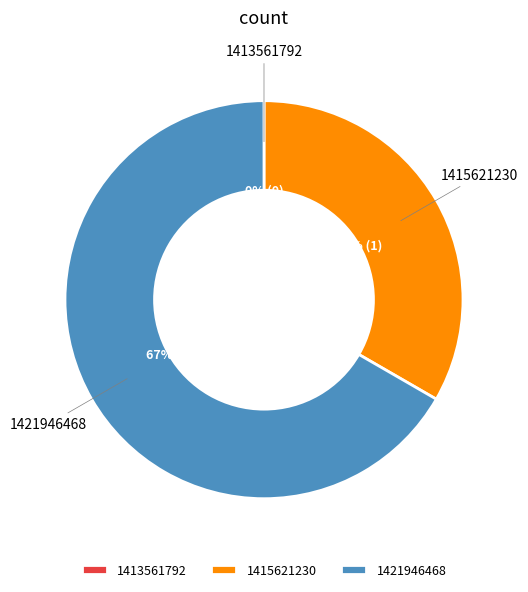

The 1415621230 slice represents 43% of the pie. True or false?

False